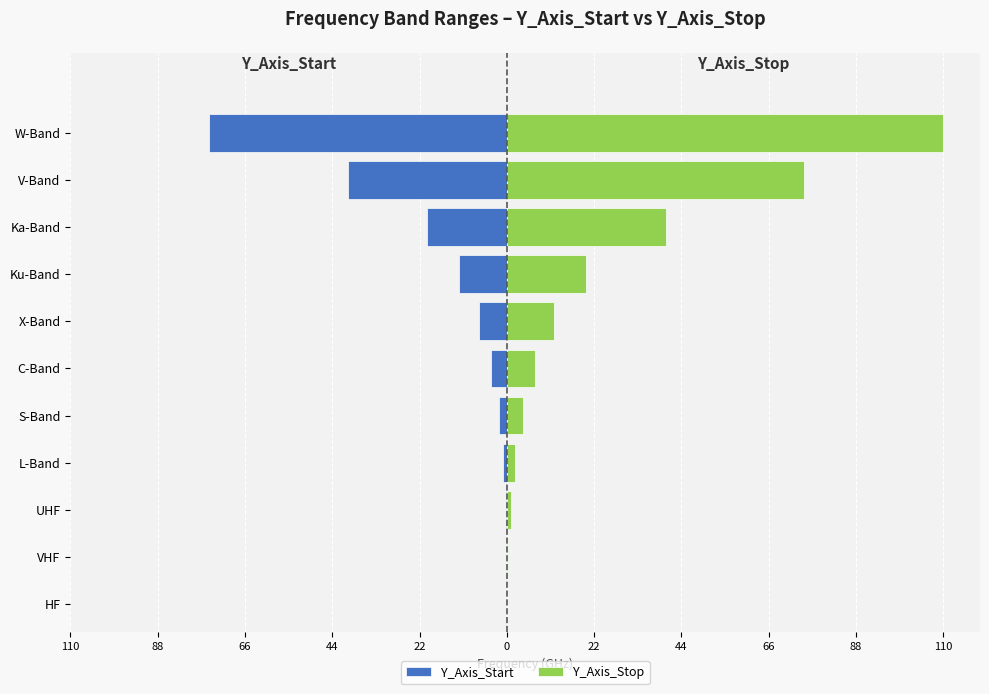

What is the difference between the second highest and second lowest values in the Y_Axis_Start series?

40.0